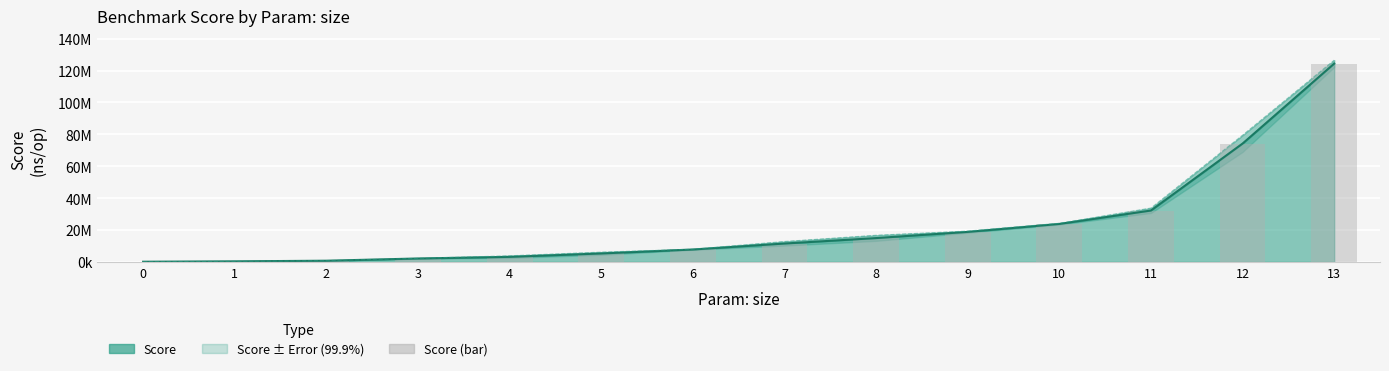

What is the greatest value displayed?

124400694.1